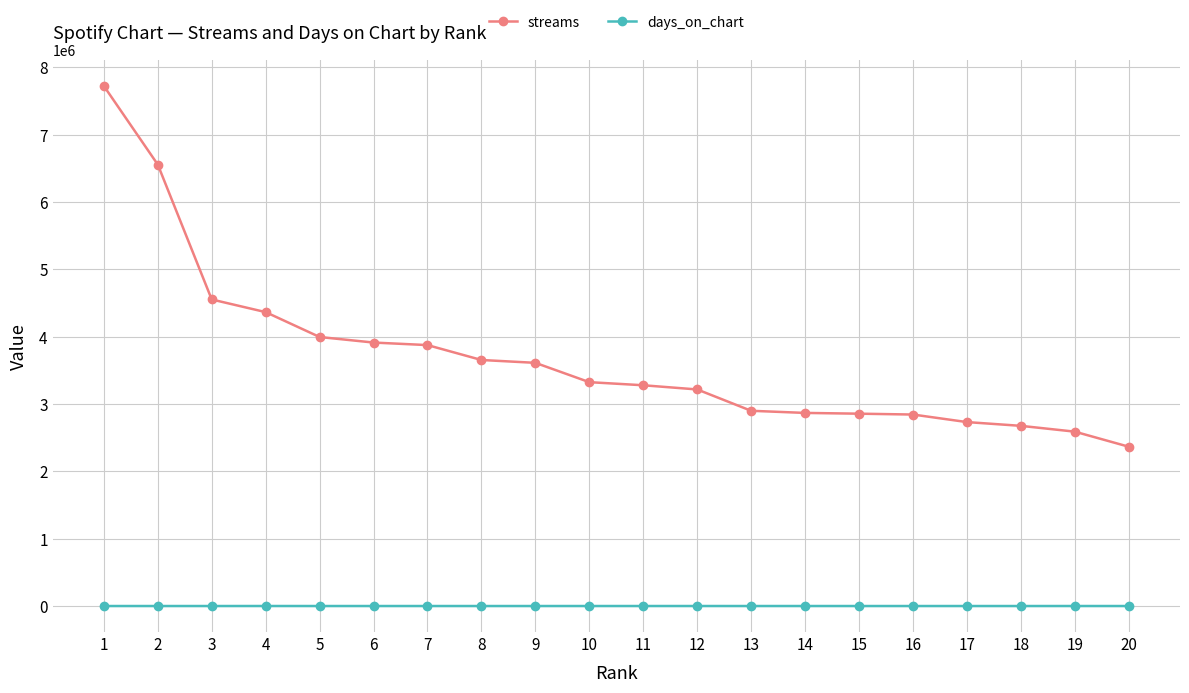

True or false: days_on_chart and streams intersect in this chart.

False